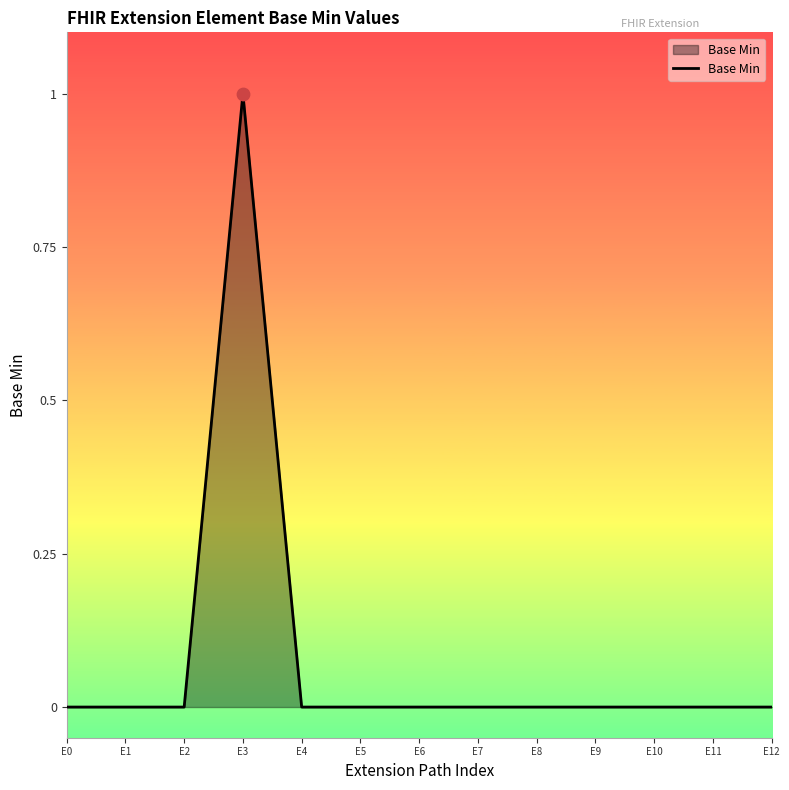

True or false: the data shows 0 at E2.

True